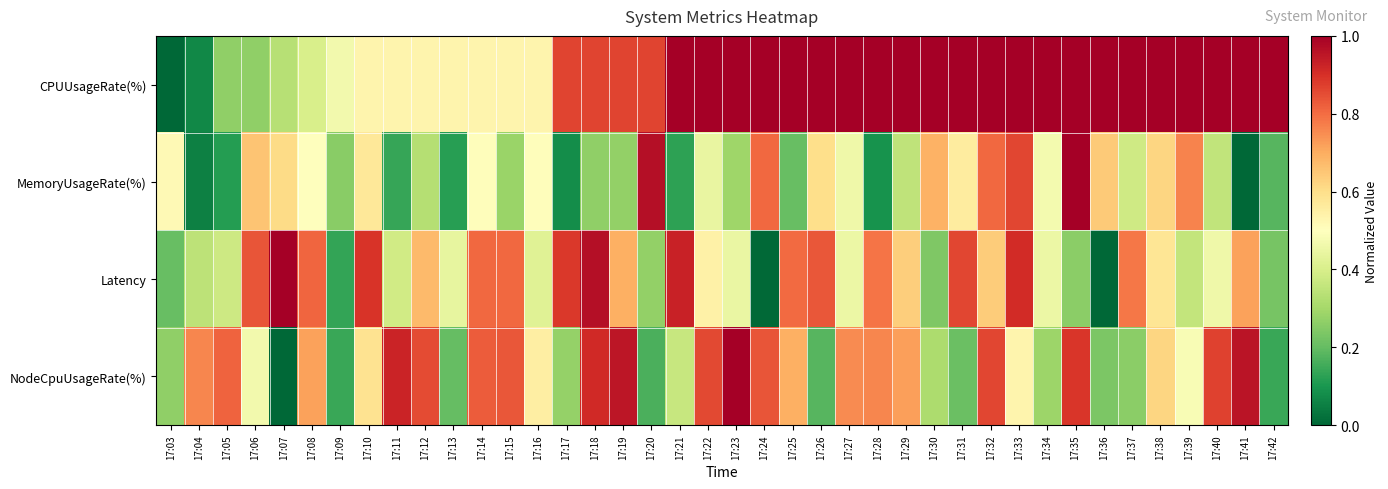

What is the total value across all series at 17:10?

2.6